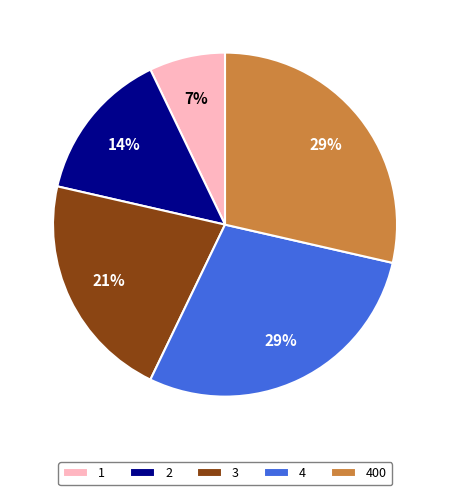

How many segments does this pie chart have?

5